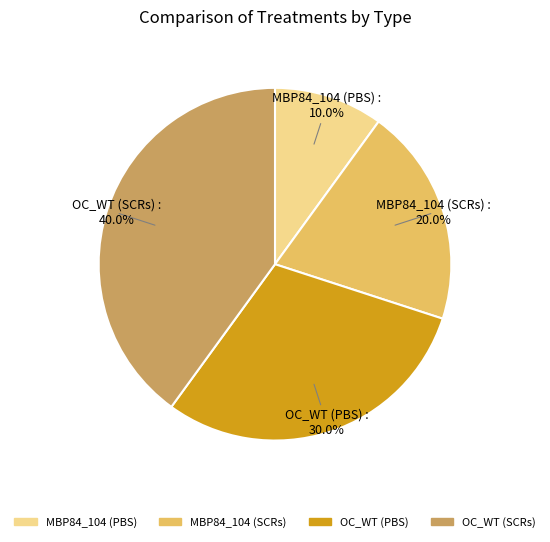

Count the number of slices in the pie.

4